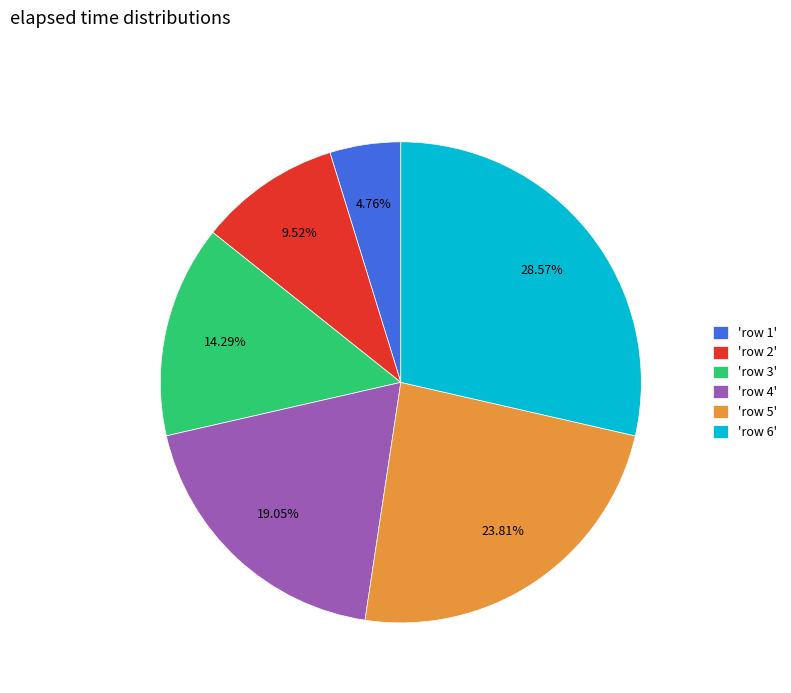

How many segments does this pie chart have?

6